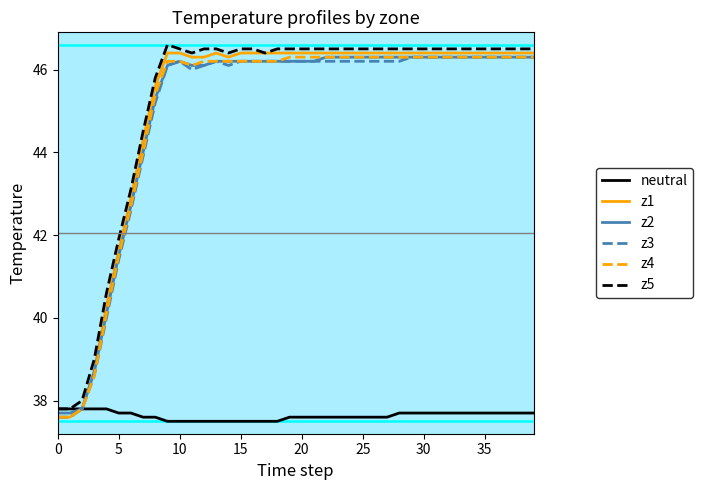

True or false: z3 and z5 cross at least once.

False